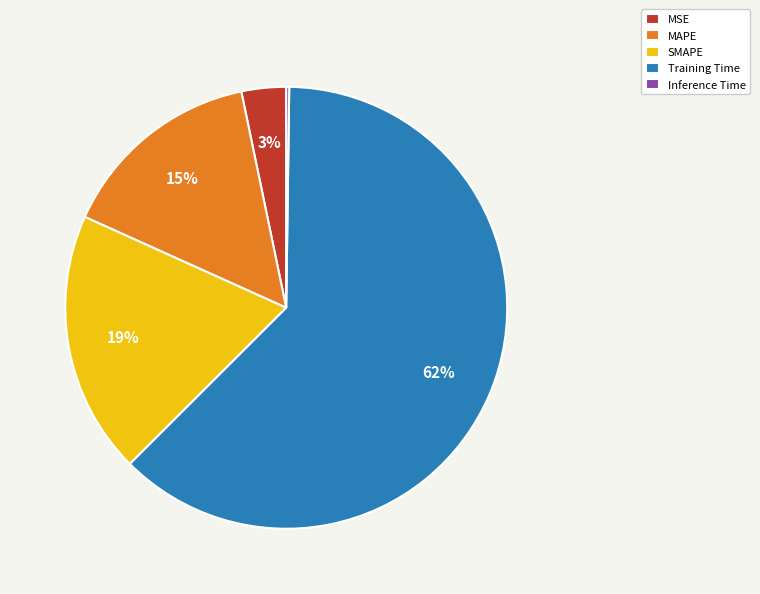

Is it true that MSE is 3% of the pie?

True